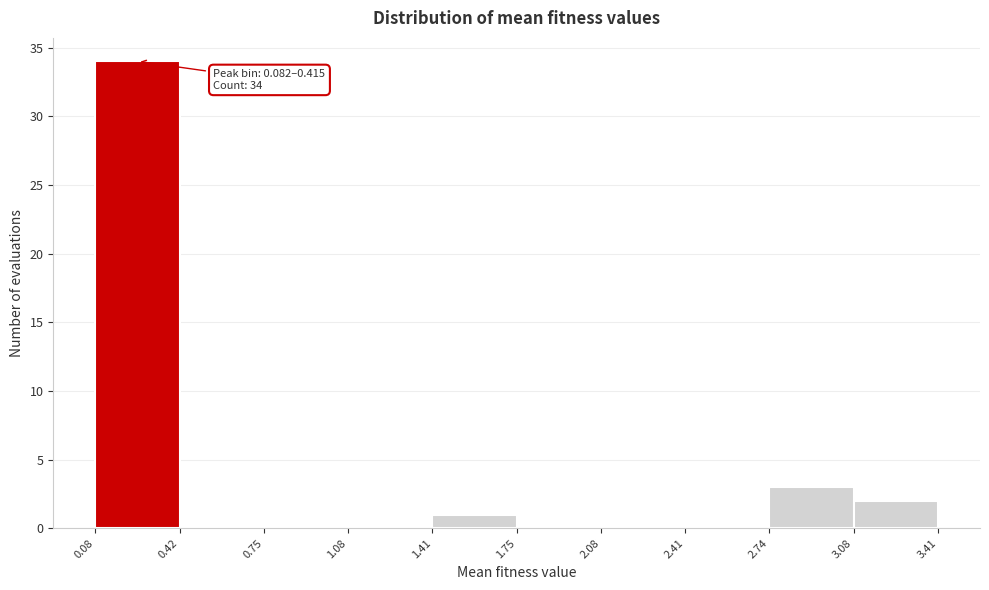

Which range on the x-axis has the tallest bar?

0.08 to 0.42